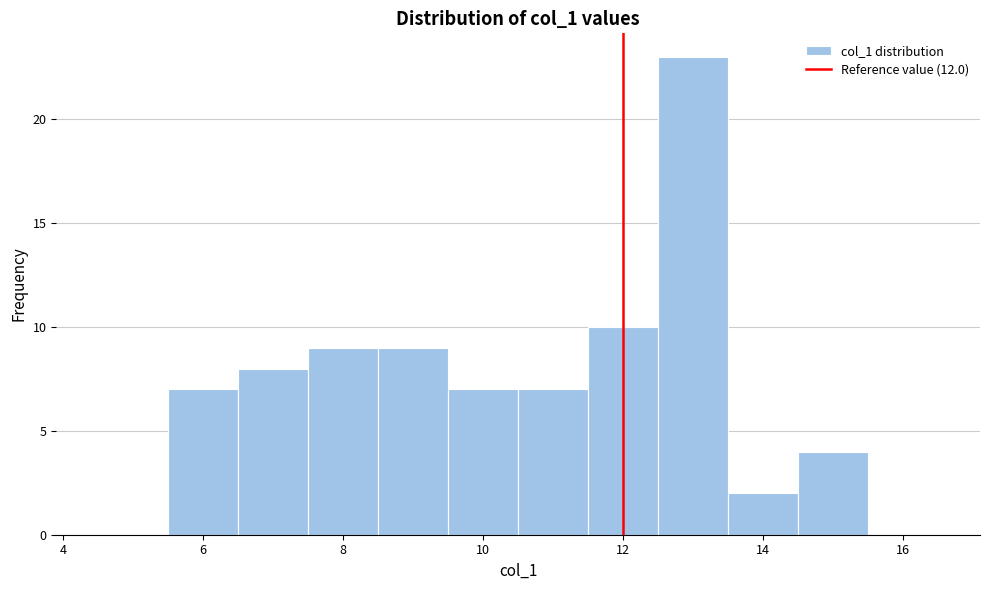

What is the height of the bar covering 10.5 to 11.5 on the x-axis? Neither the bar edges nor the heights are printed on the chart, so give them approximately, as read against the axes.

7